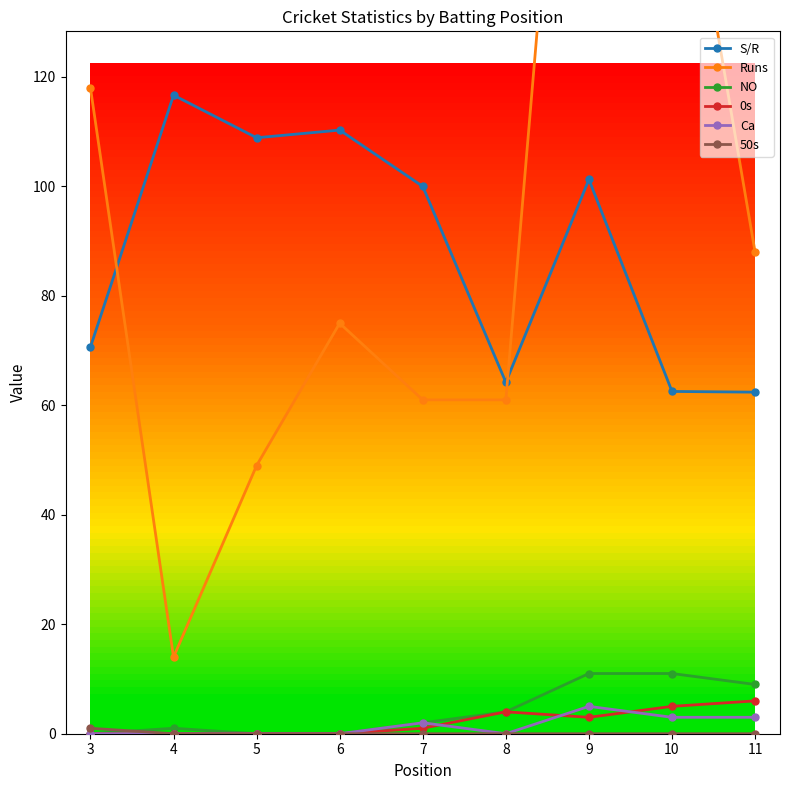

The value of Ca at 3 is 0.0. True or false?

True